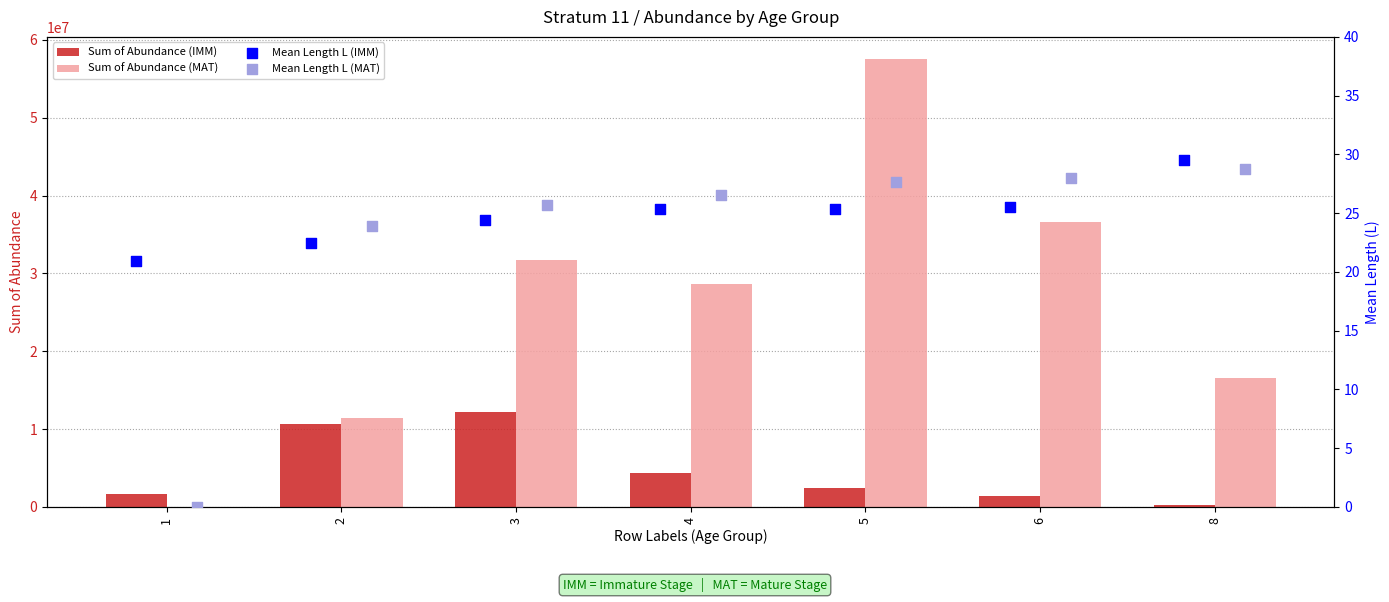

Is the value of Sum of Abundance (IMM) at 5 greater than the value of Sum of Abundance (MAT) at 3?

No